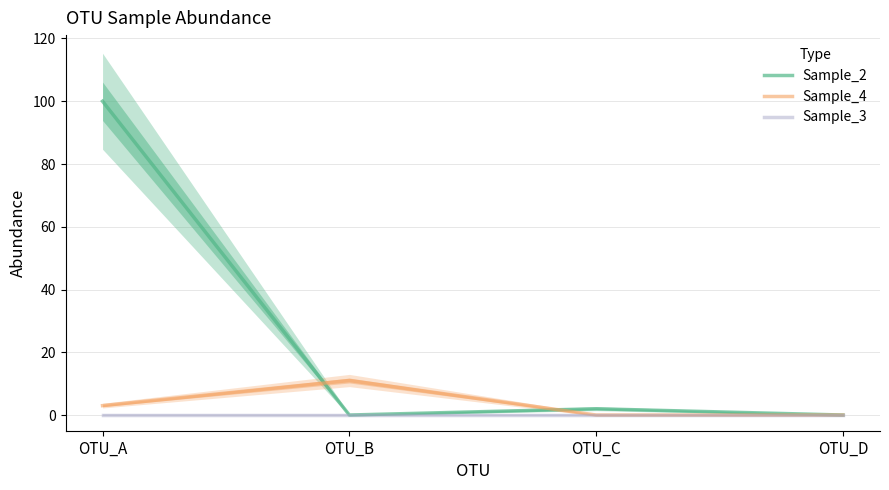

True or false: Sample_4 and Sample_3 cross at least once.

False